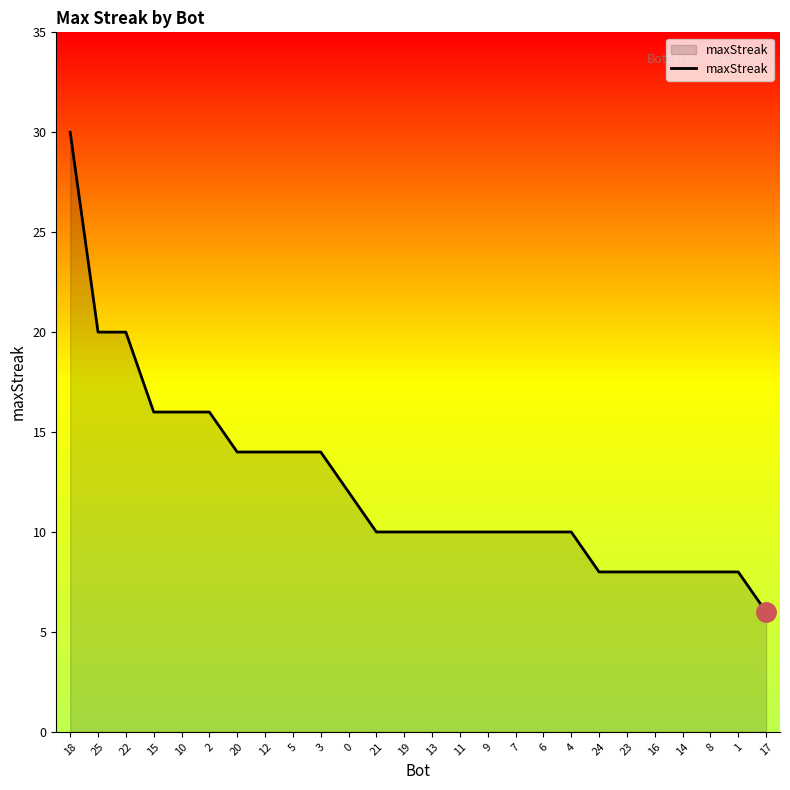

What is the minimum value shown in the chart?

6